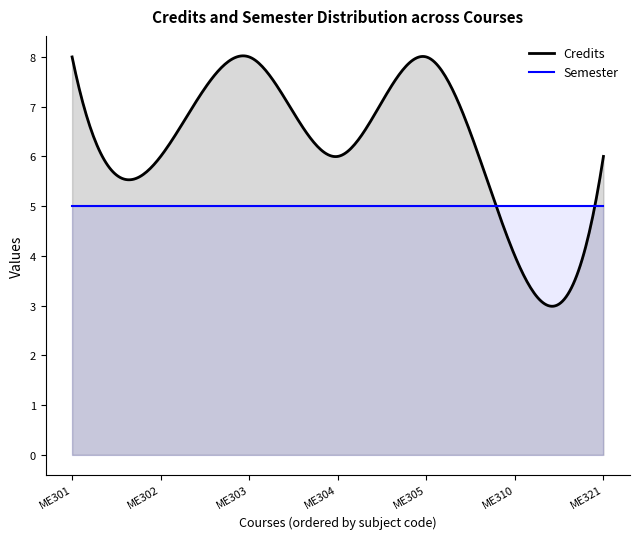

Reading right to left, extract all data points from this chart.

Credits: ME321=6	ME310=4	ME305=8	ME304=6	ME303=8	ME302=6	ME301=8
Semester: ME321=5	ME310=5	ME305=5	ME304=5	ME303=5	ME302=5	ME301=5